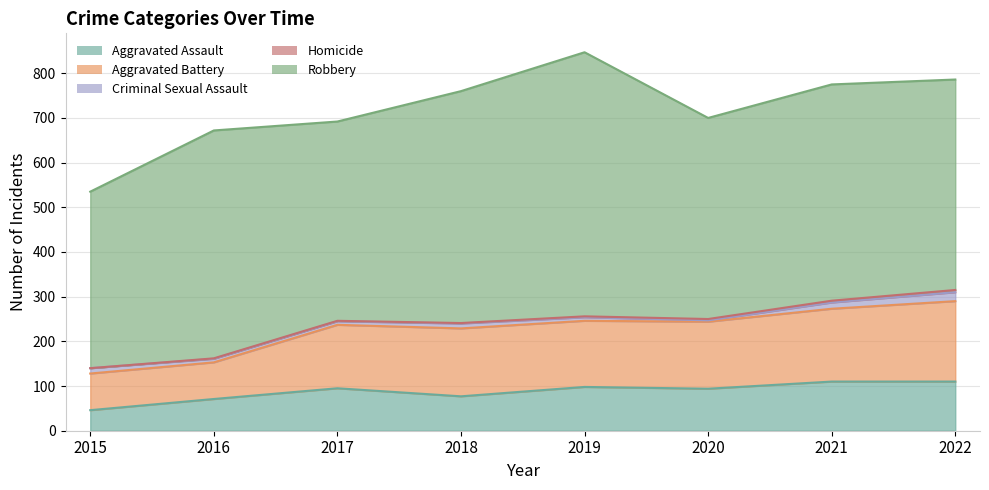

What is the total value across all series at 2022?

786